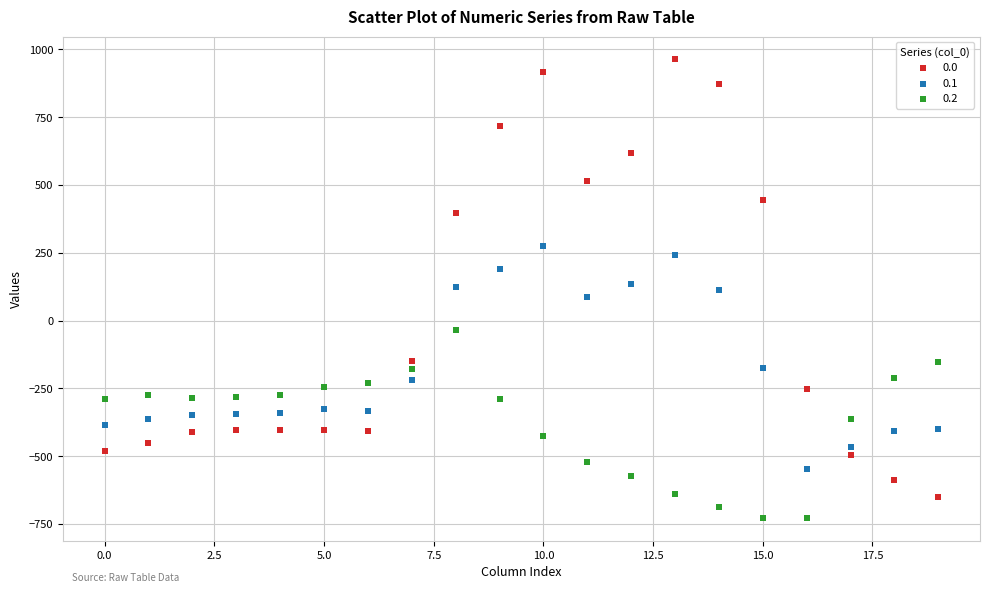

Across all data points, what is the range of Y values (max minus min)?

1689.3